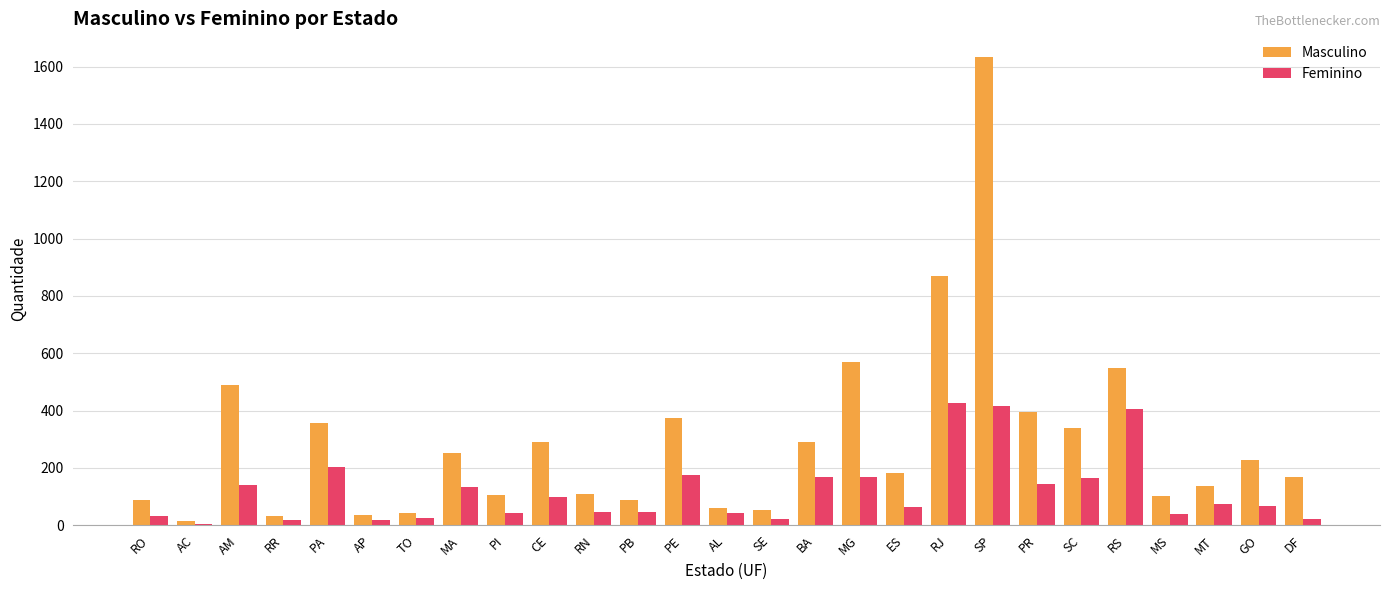

At which label is Masculino closest to 824?

RJ